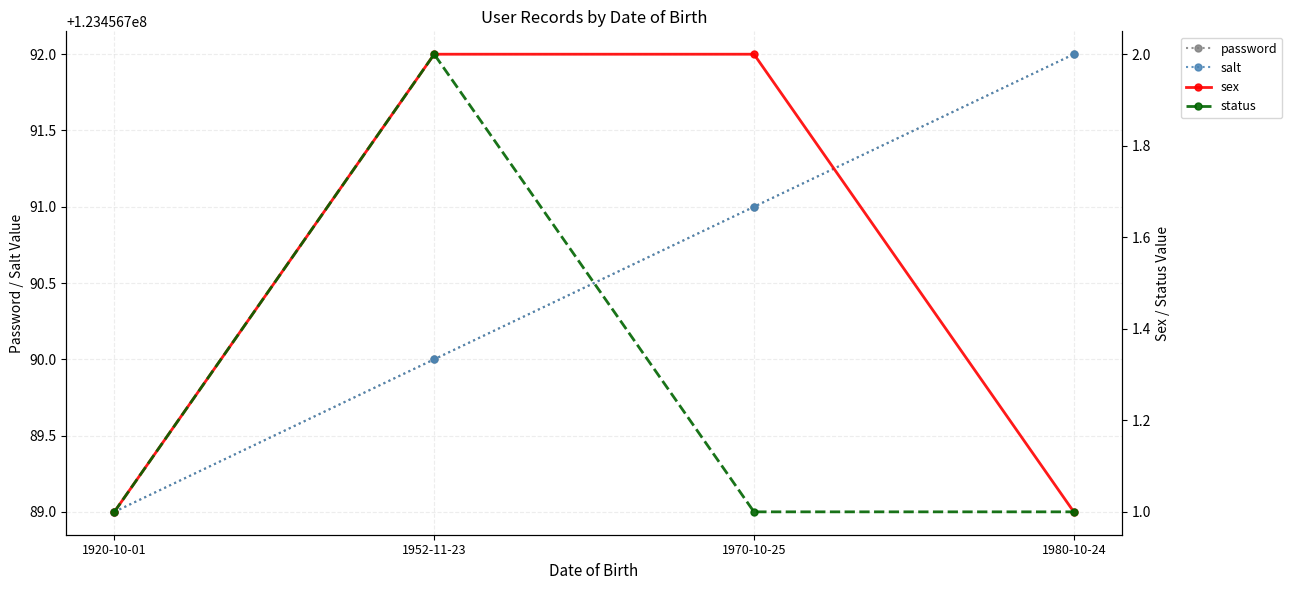

Which has a higher value, 1920-10-01 or 1952-11-23?

1952-11-23